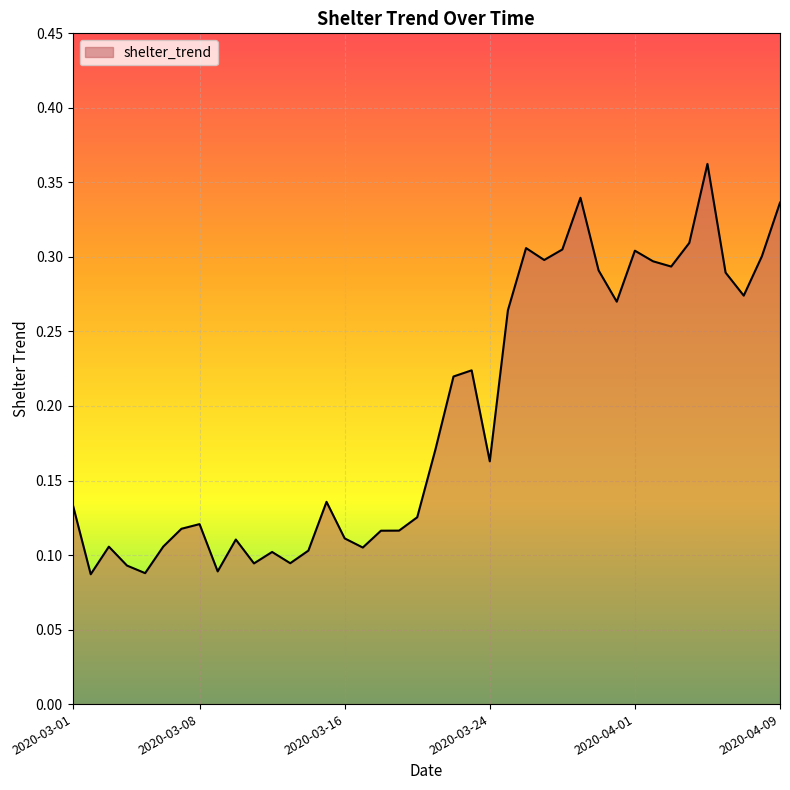

Where is the first local maximum?

2020-03-03